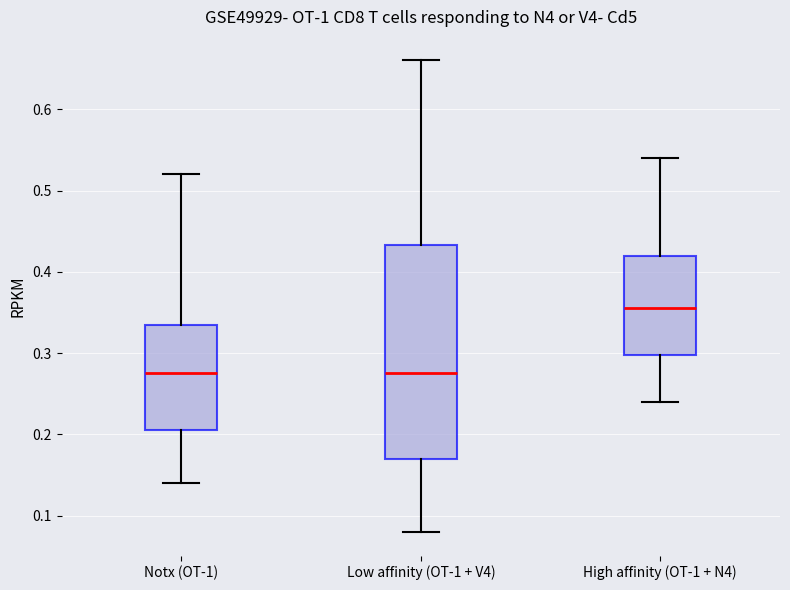

Where does the upper whisker of the box for High affinity (OT-1 + N4) end on the y-axis? The values are not printed on the chart, so give them approximately, as read against the axis.

0.54